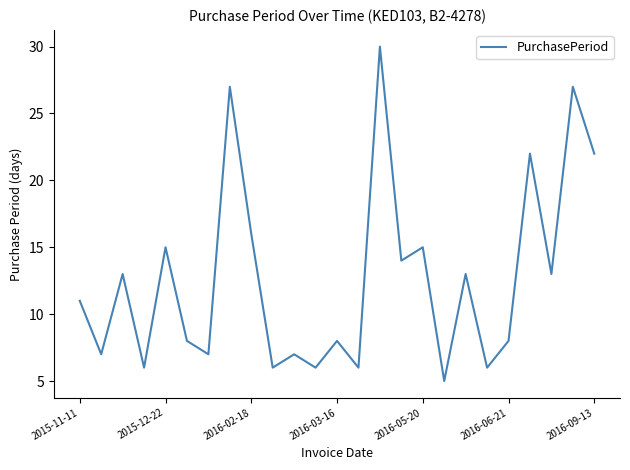

What is the smallest value displayed?

5